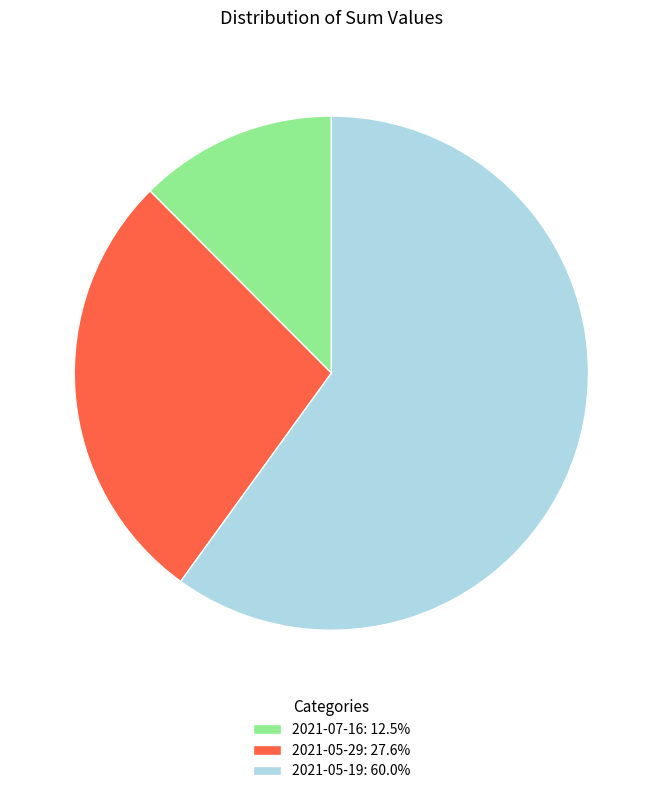

Count the number of slices in the pie.

3